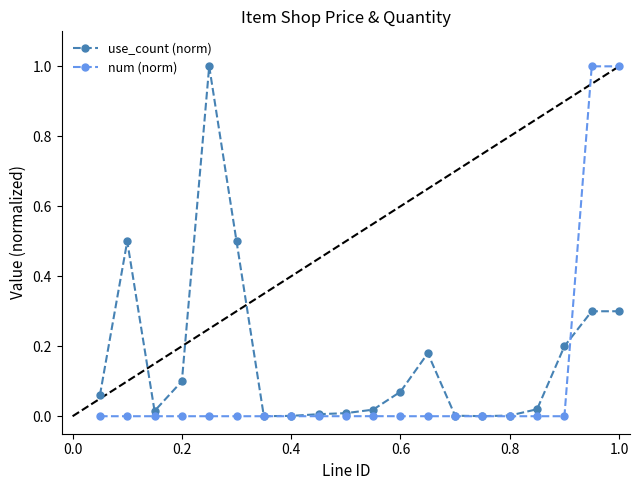

What is the value of the use_count (norm) point at the 2nd from the left?

0.5